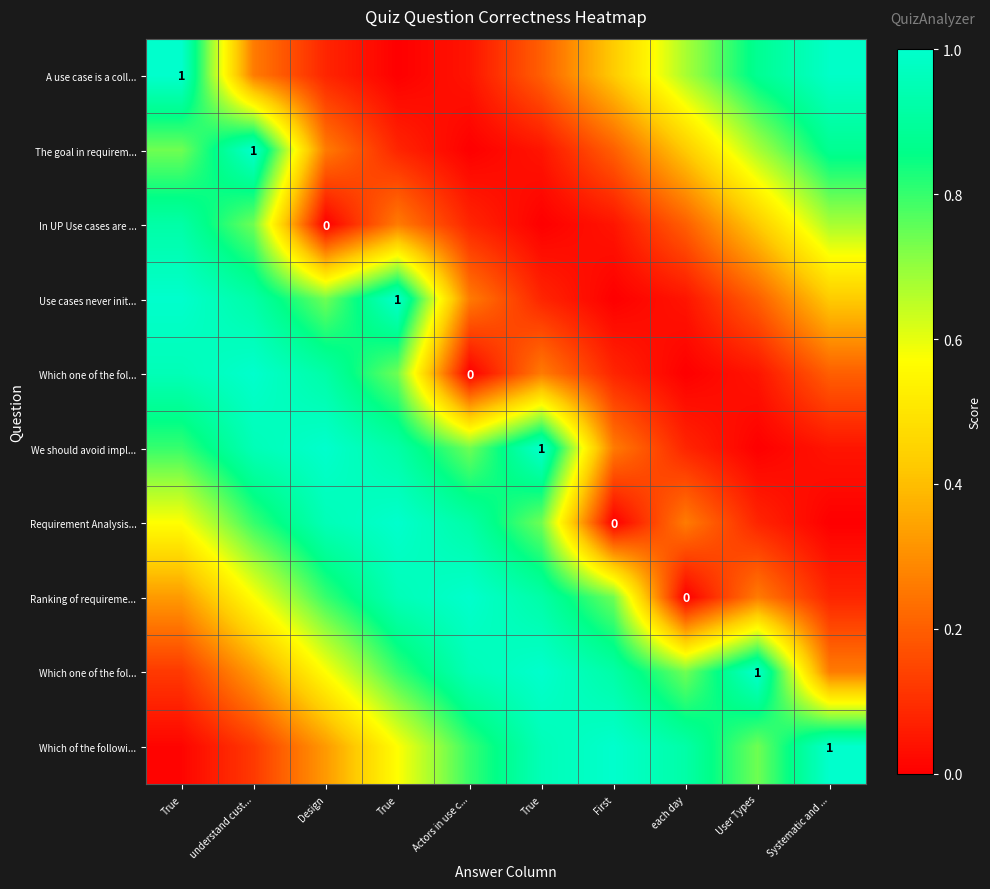

At how many categories does at least one series exceed 0?

10